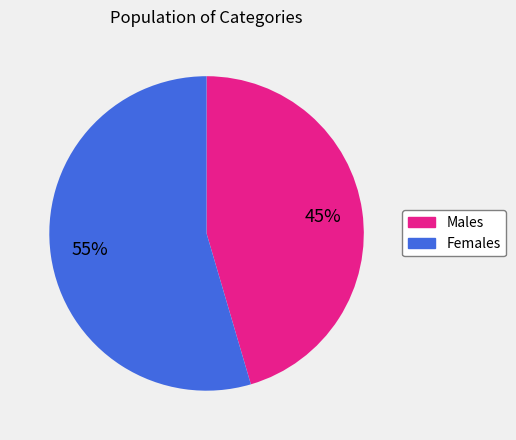

To the nearest percent, what is the average slice percentage?

50%